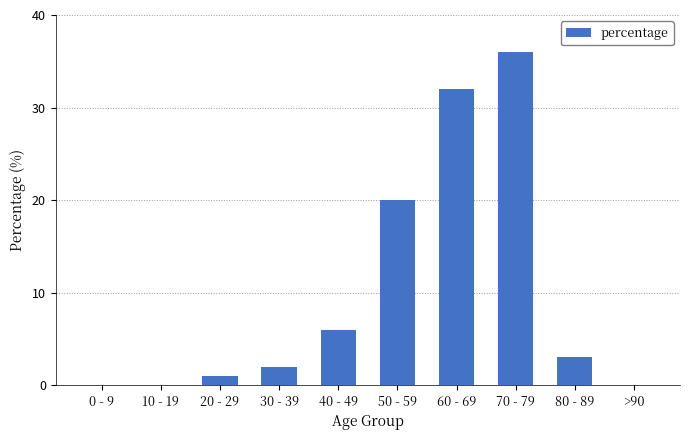

Are the bars horizontal?

No